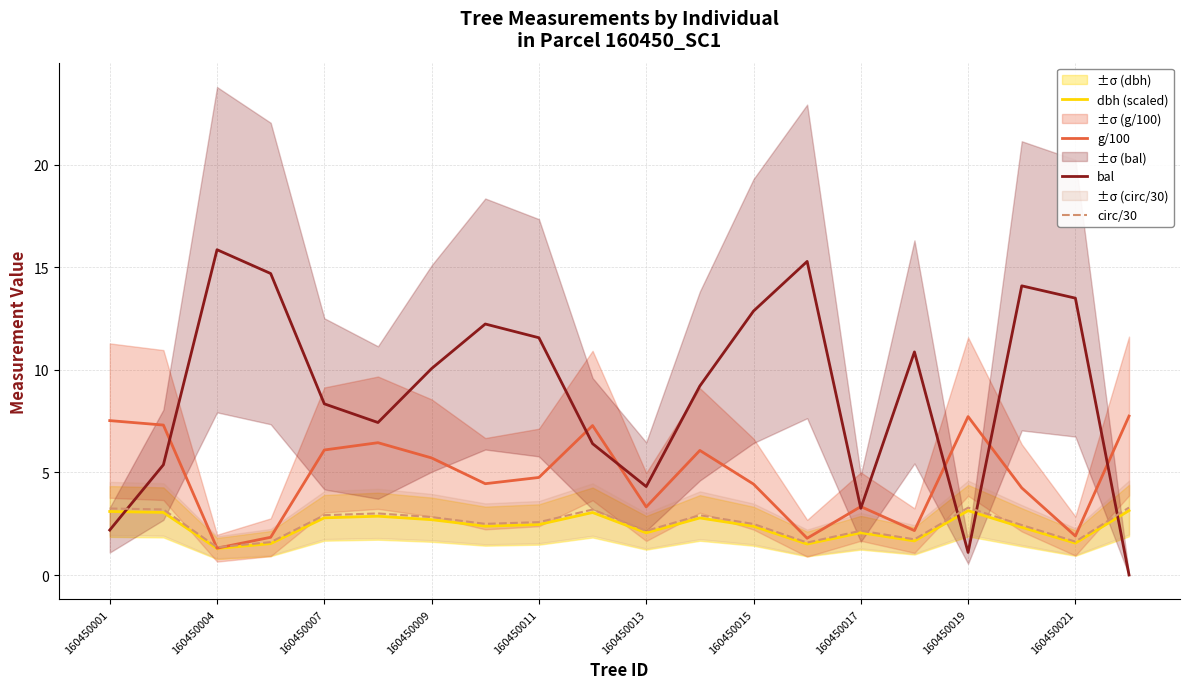

In g/100, how many points are lower than both neighbors (excluding endpoints)?

6